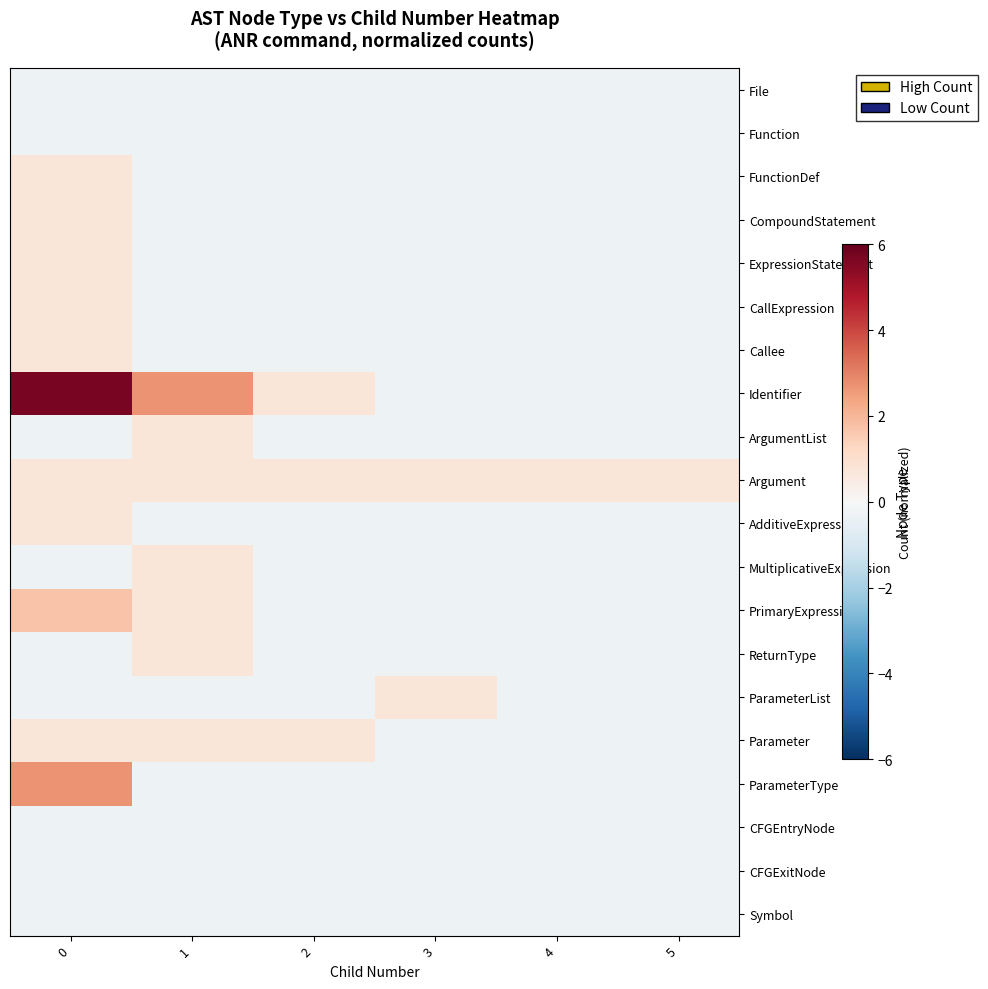

What is the total value across all series at 0?

13.2